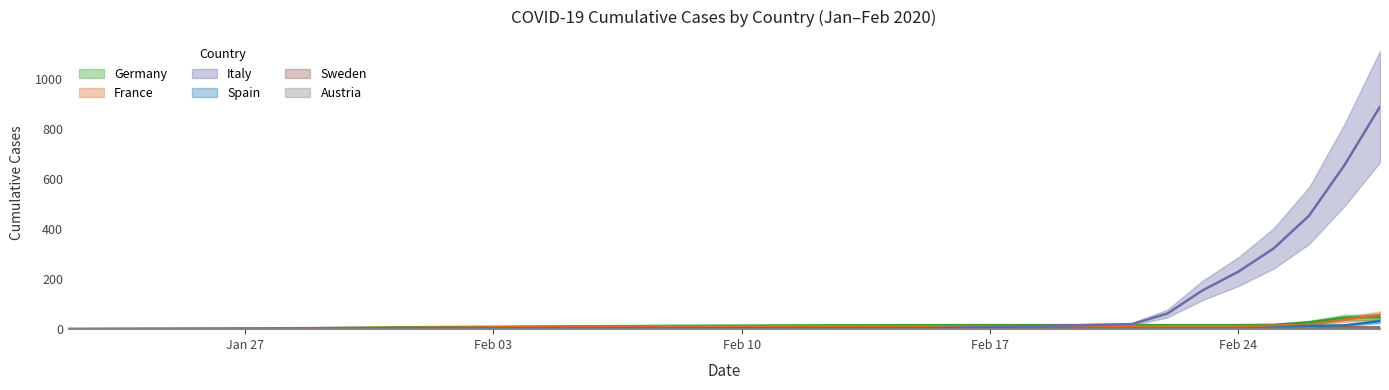

At which label is Spain closest to 16?

2020-02-27